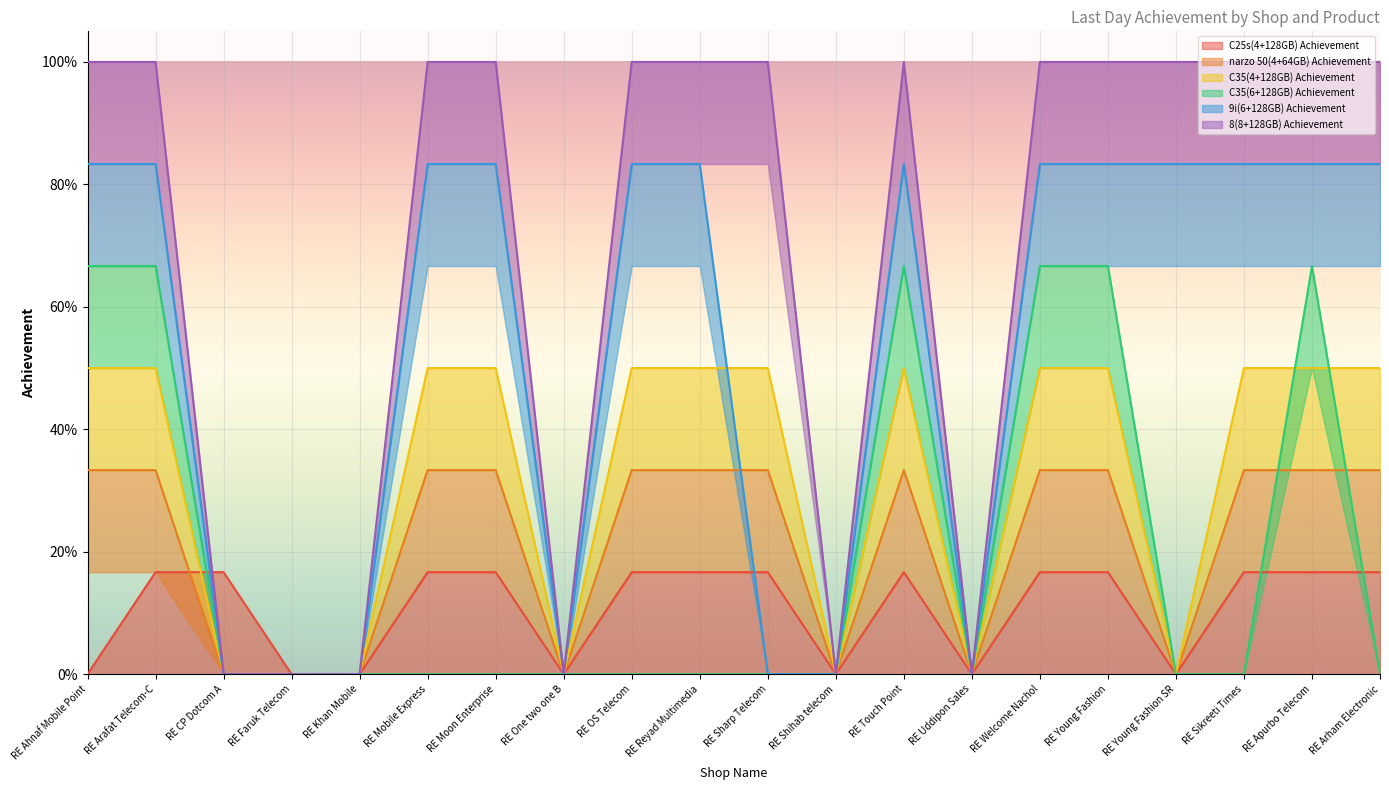

Where do C35(4+128GB) Achievement and C25s(4+128GB) Achievement first cross each other?

RE Arafat Telecom-C and RE CP Dotcom A